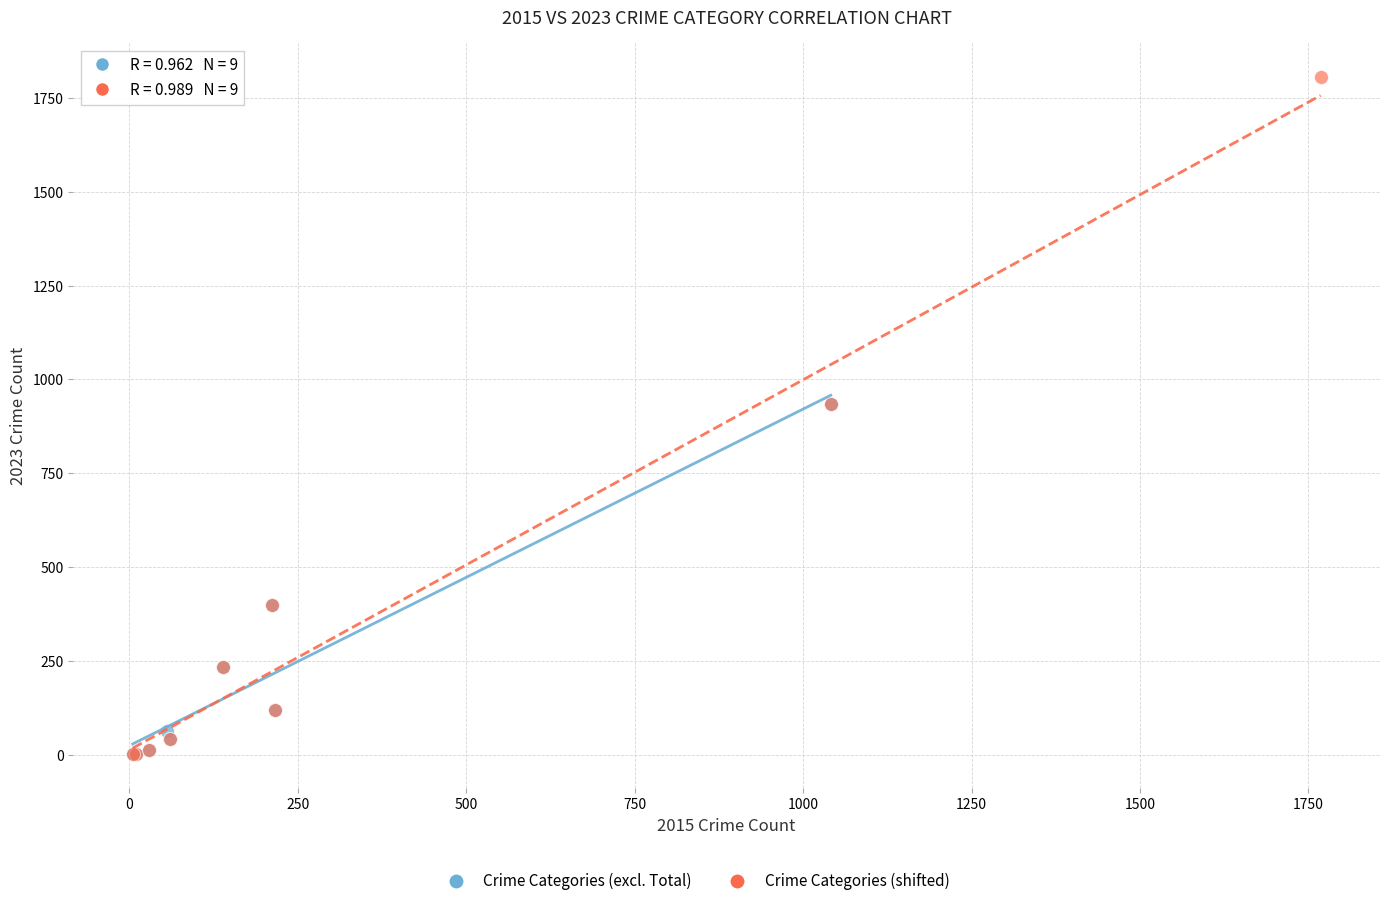

Which series has the widest spread of Y values?

Crime Categories (shifted)